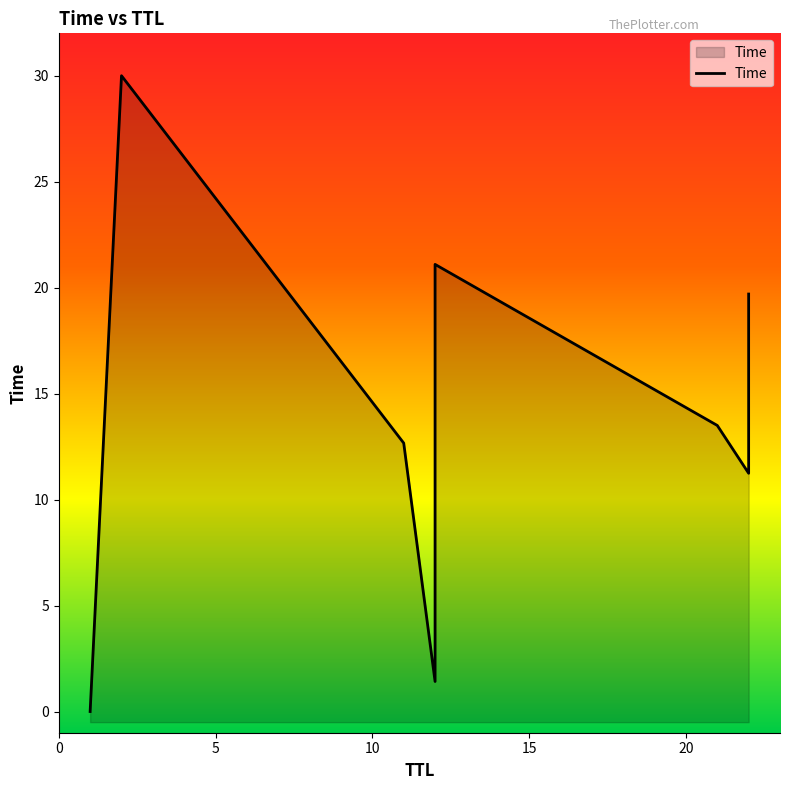

What is the sum of all values?

124.3